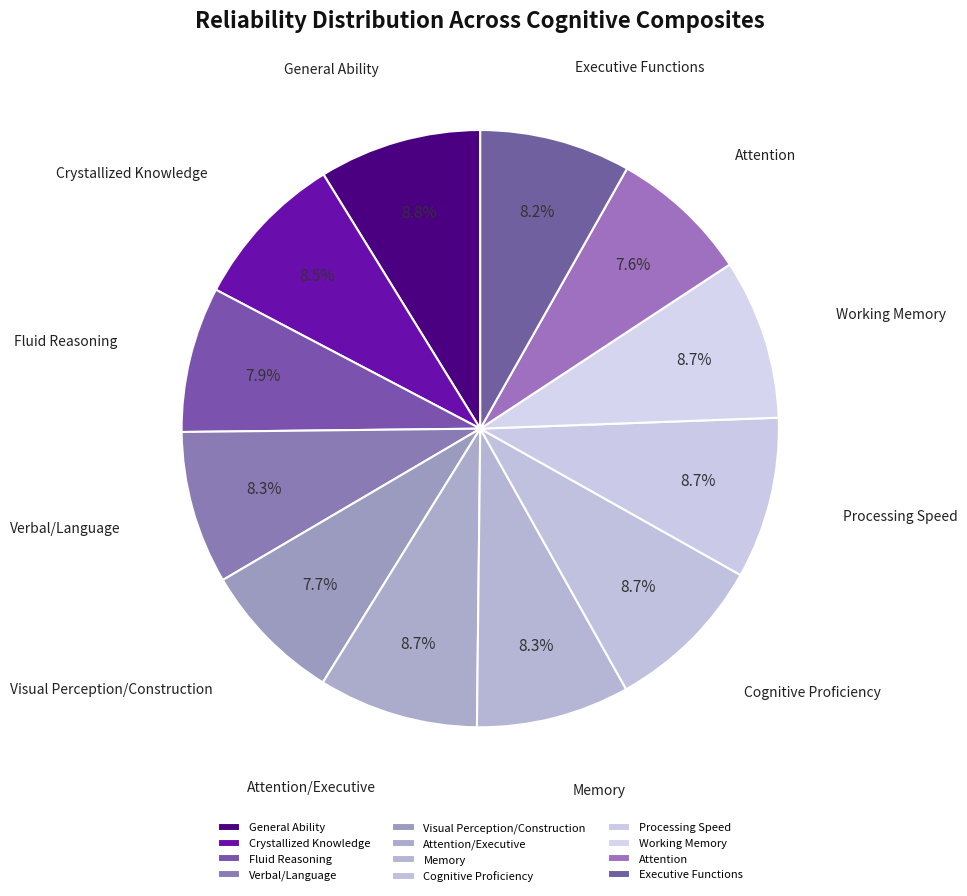

Combined, do Attention and Working Memory account for over 50%?

No